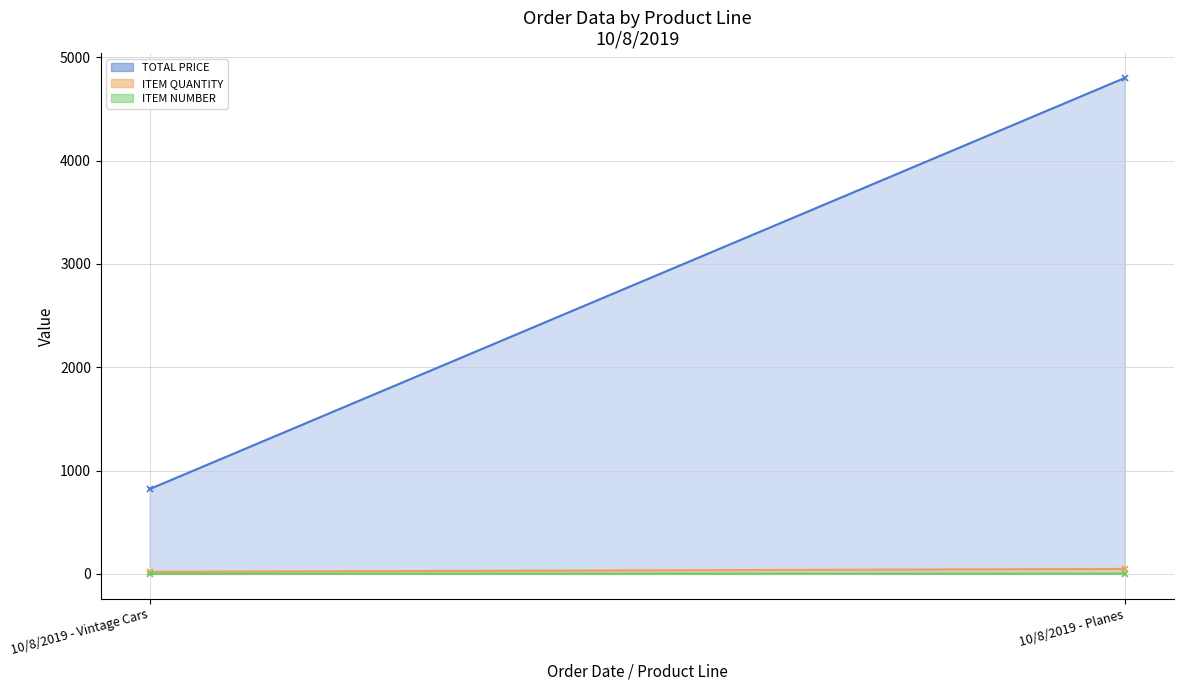

What is the label of the 1st point from the left?

10/8/2019 - Vintage Cars